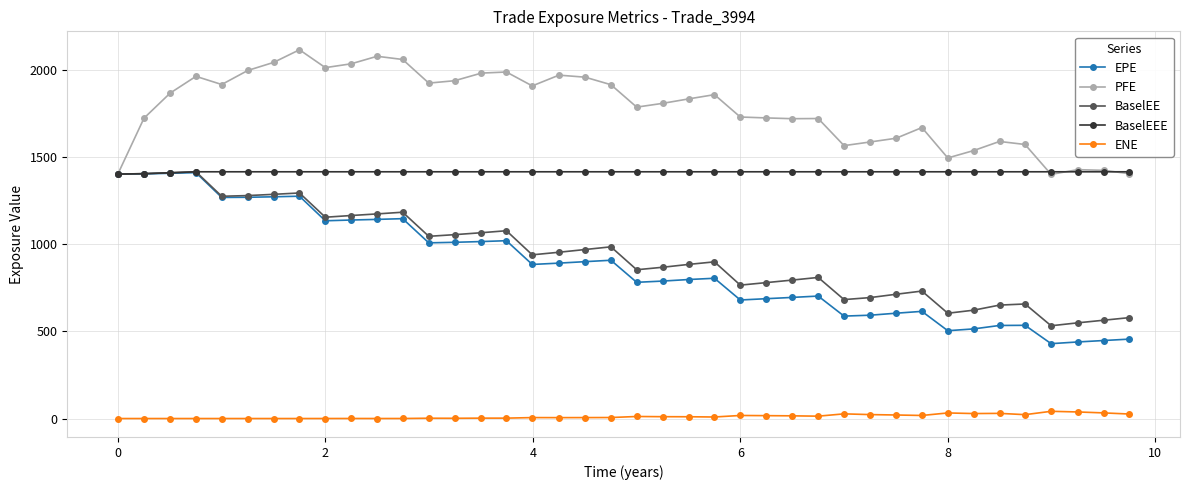

What is the average value of the BaselEE series?

943.5